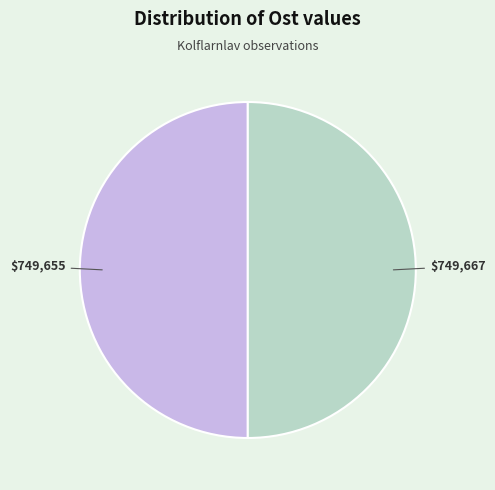

To the nearest percent, what is the average slice percentage?

50%